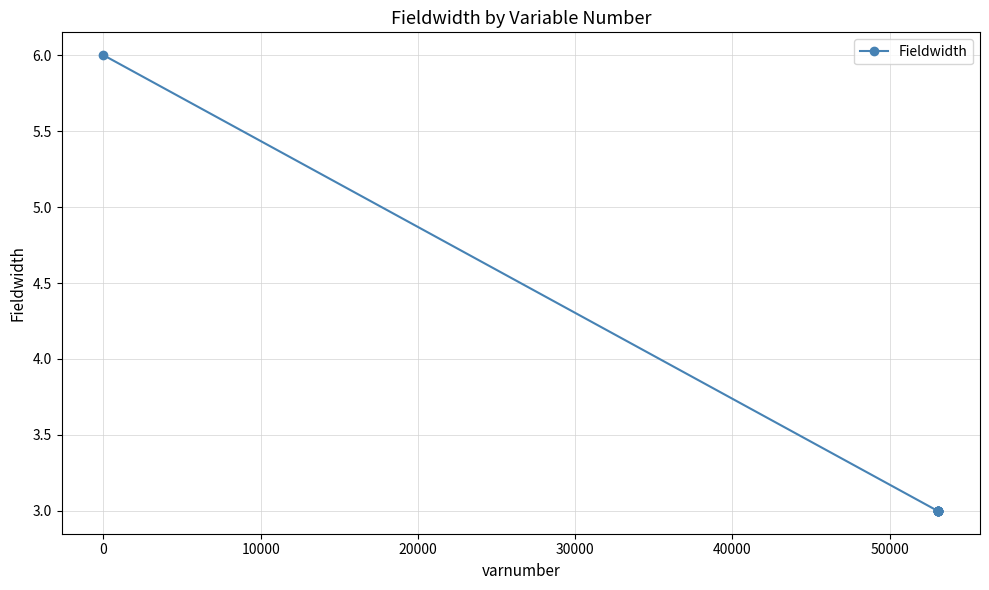

Reading left to right, transcribe all the data shown in this chart.

6	3	3	3	3	3	3	3	3